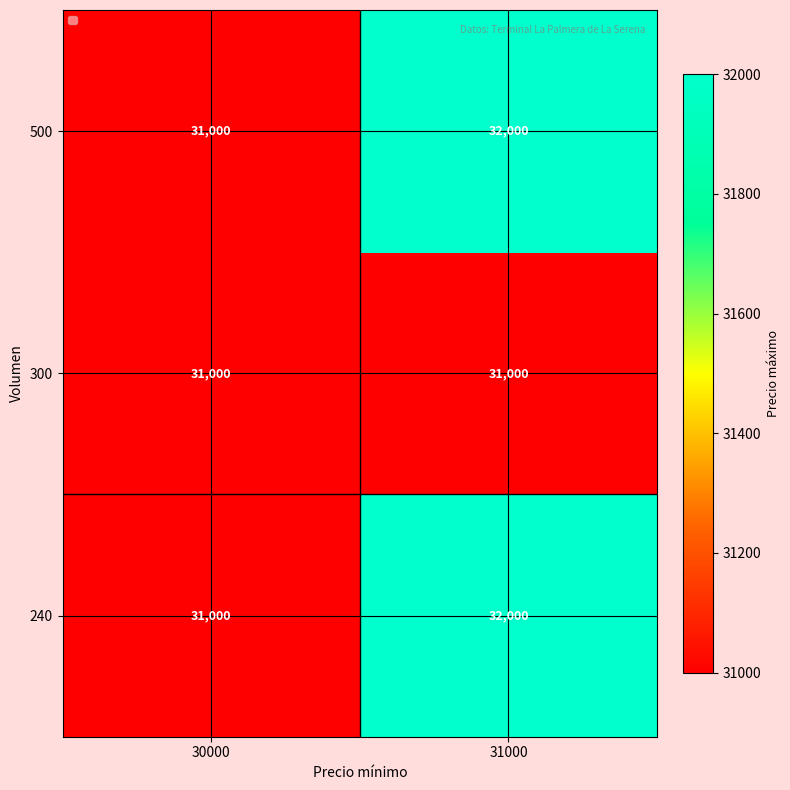

What is the difference between the 500 values at 30000 and 31000?

1000